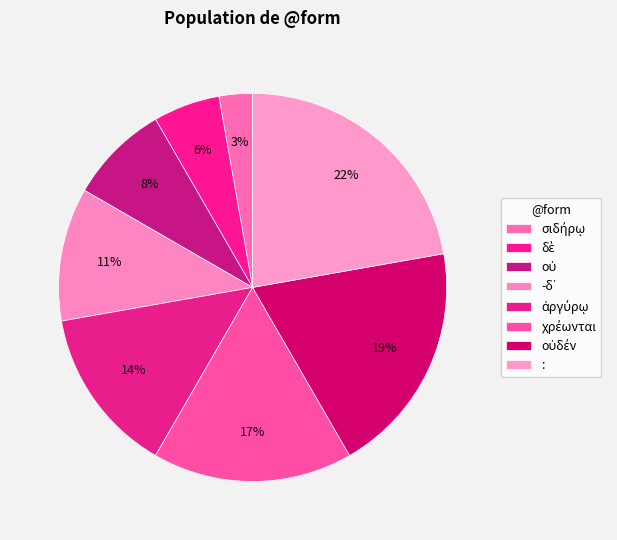

To the nearest percent, what is the difference between the largest and smallest slice percentages?

19%